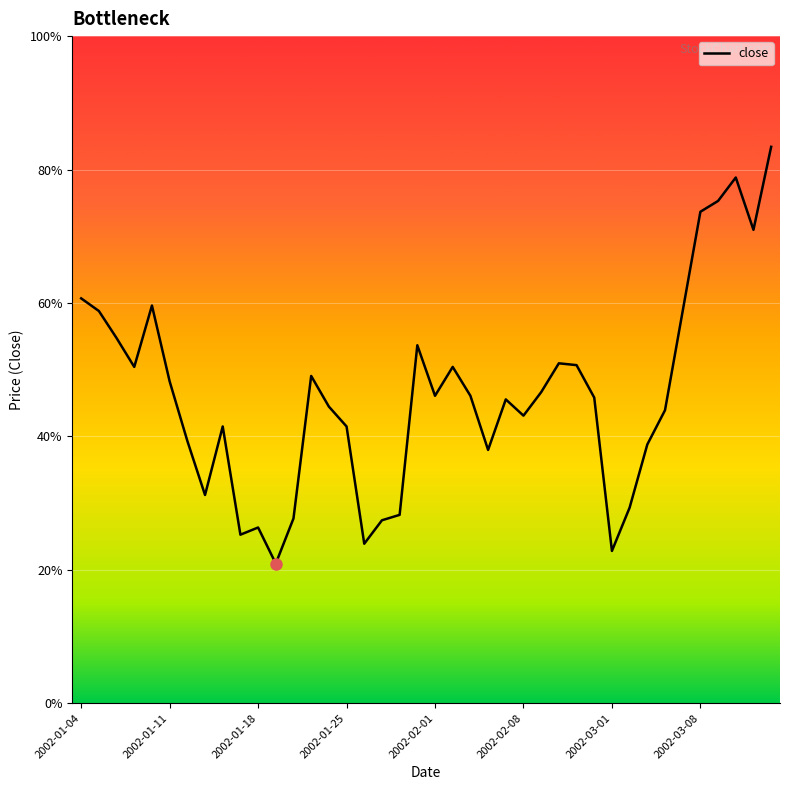

Does the chart display data point markers on the line(s)?

No